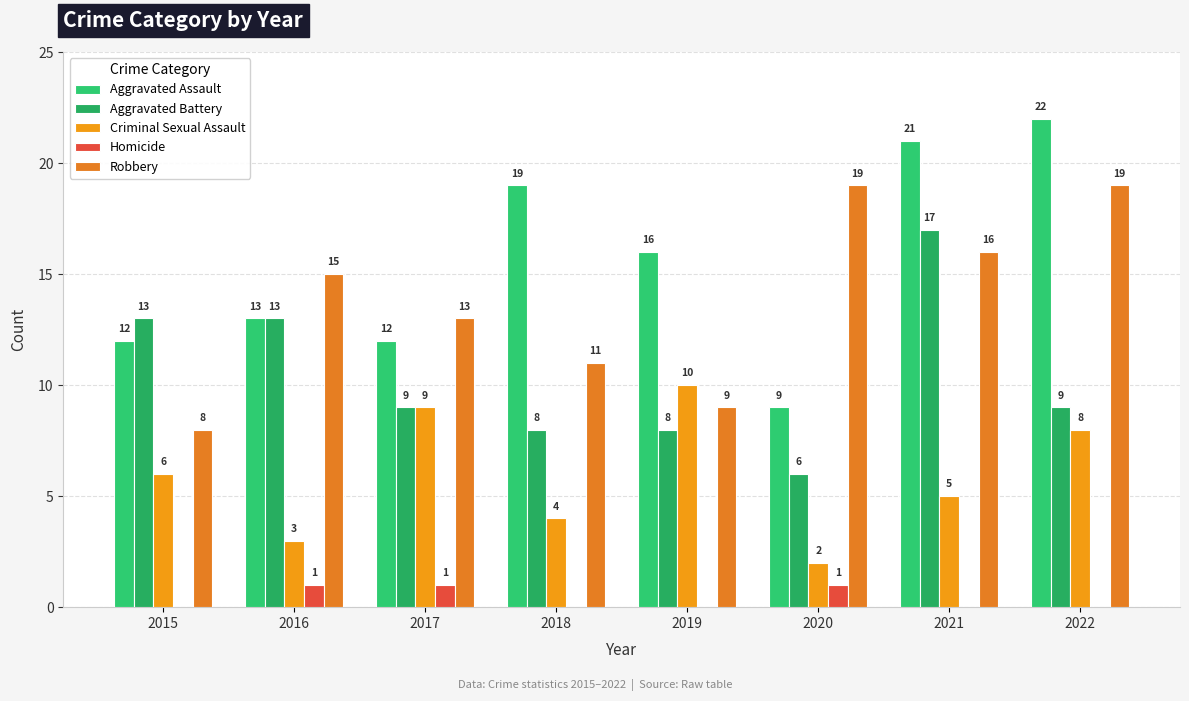

At which category does the chart reach its minimum across all series?

2015